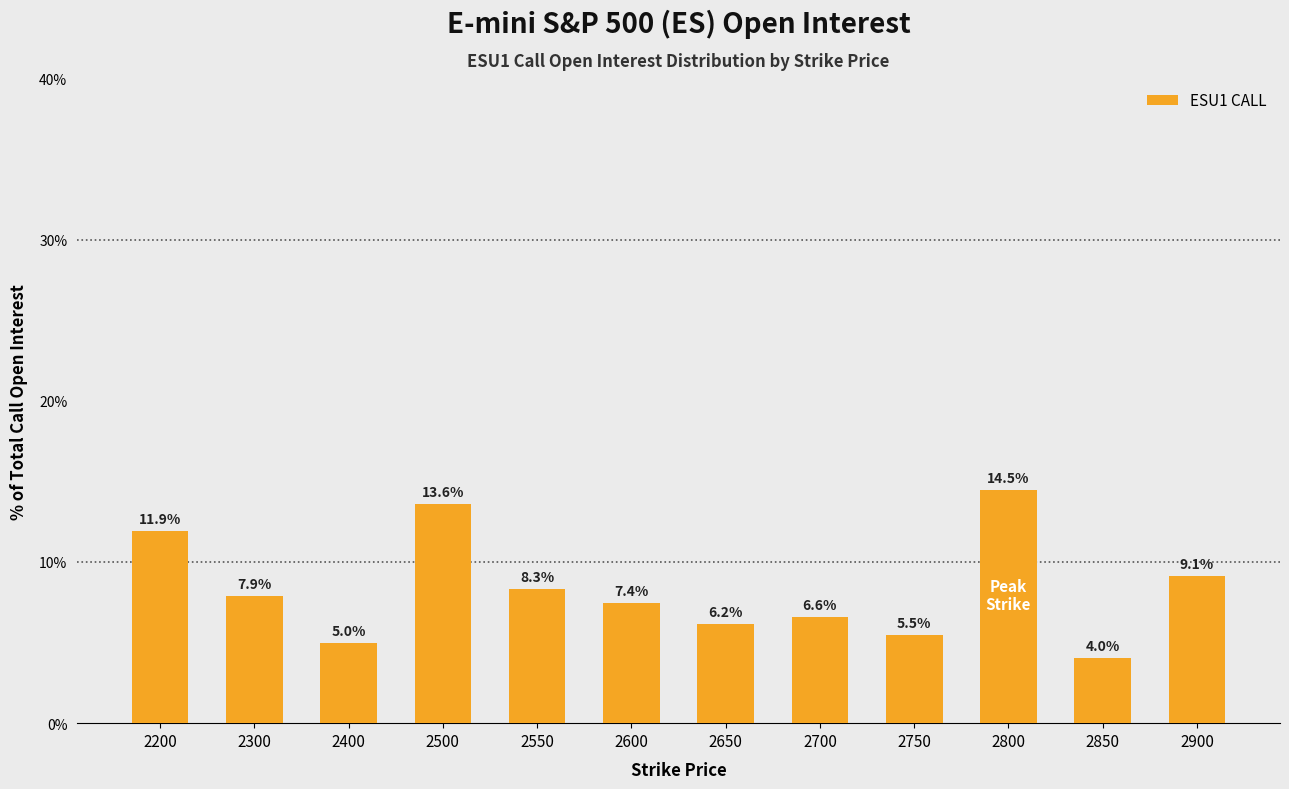

What is the approximate value at 2200?

11.9